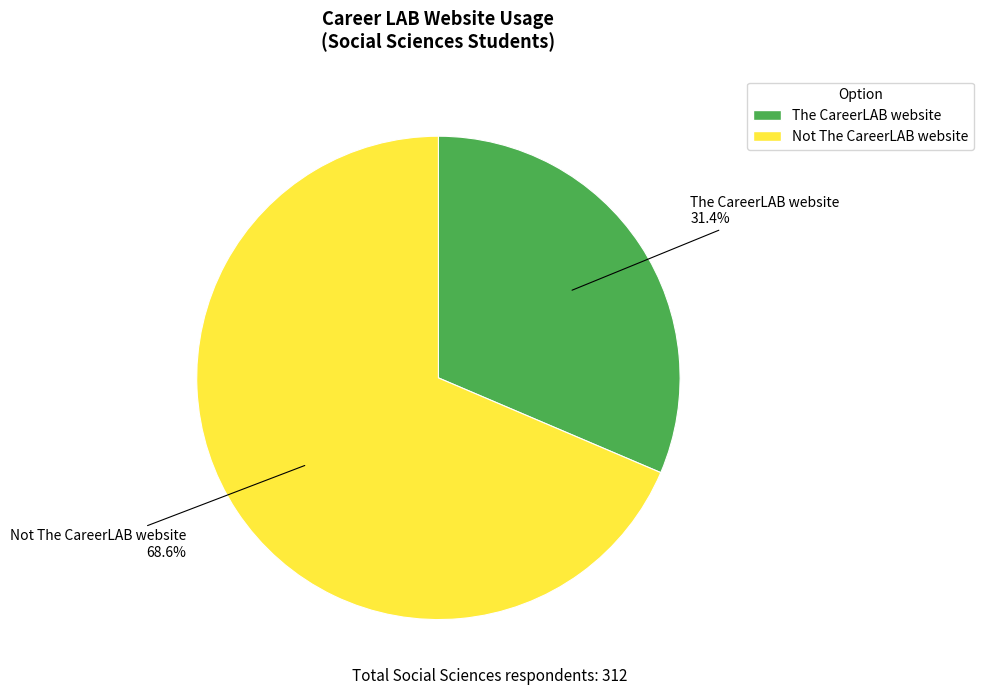

How many slices are in this pie chart?

2